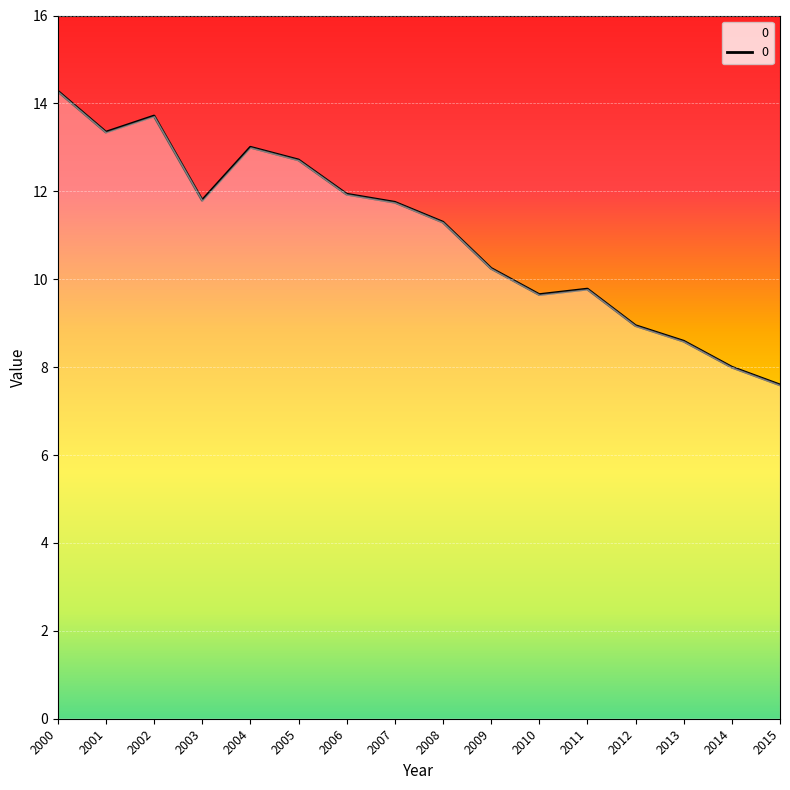

True or false: the data shows 4.9 at 2013.

False